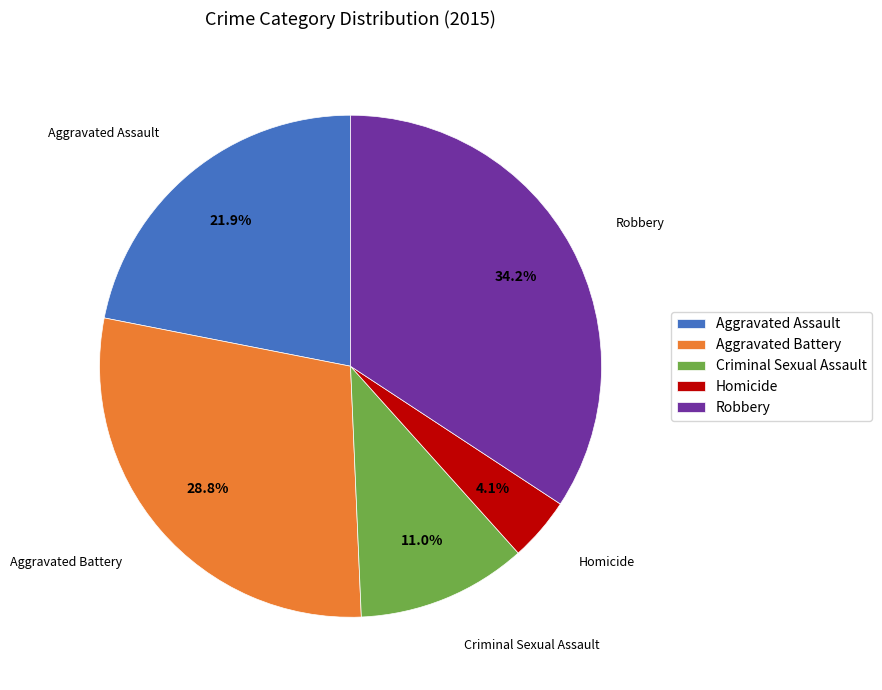

Does Homicide account for over 50% of the chart?

No